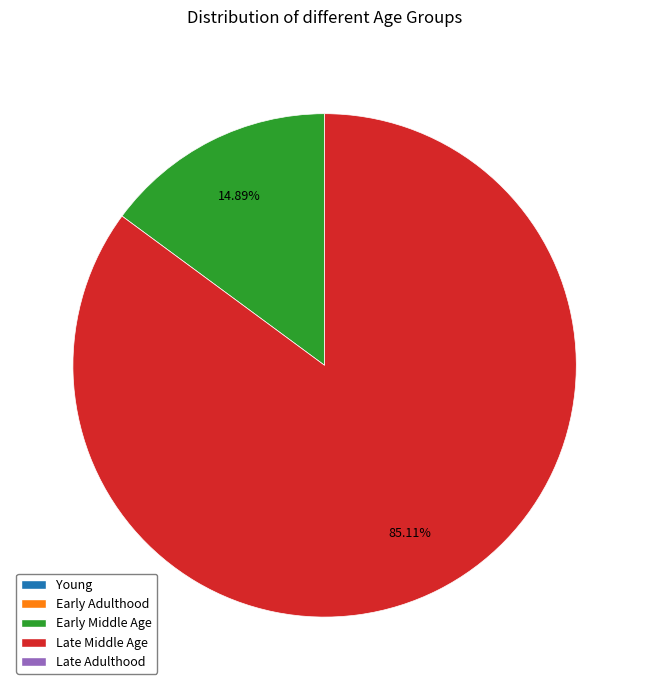

Is there any slice that represents more than half of the pie?

Yes